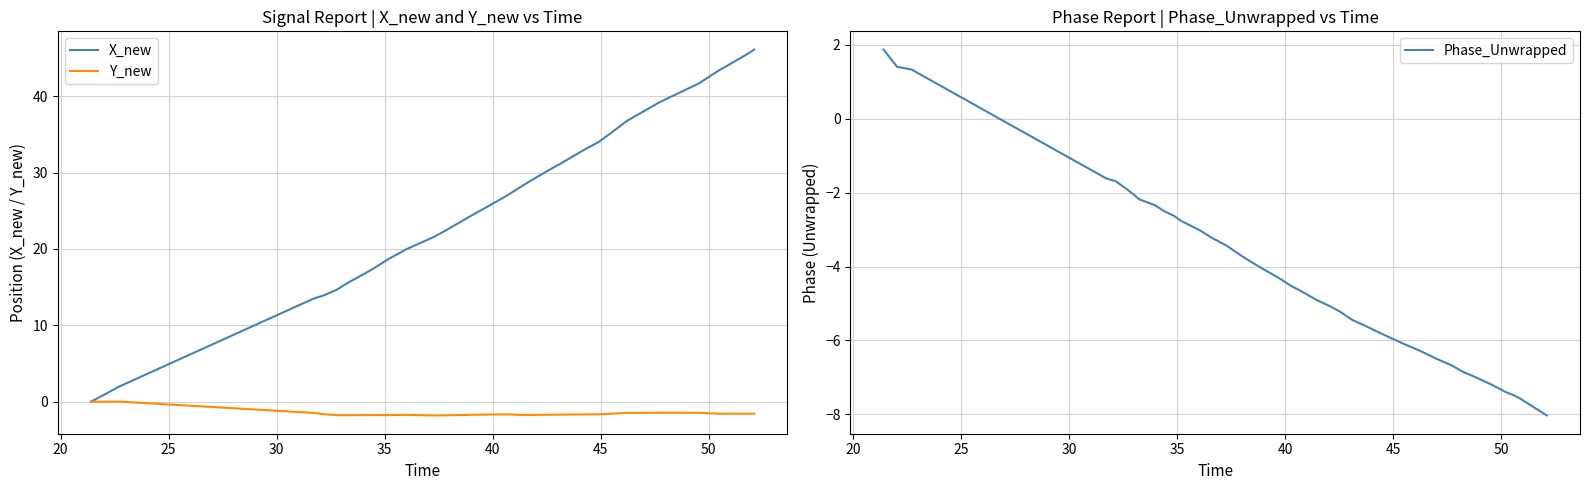

What is the lowest value of the Phase_Unwrapped series?

-8.0